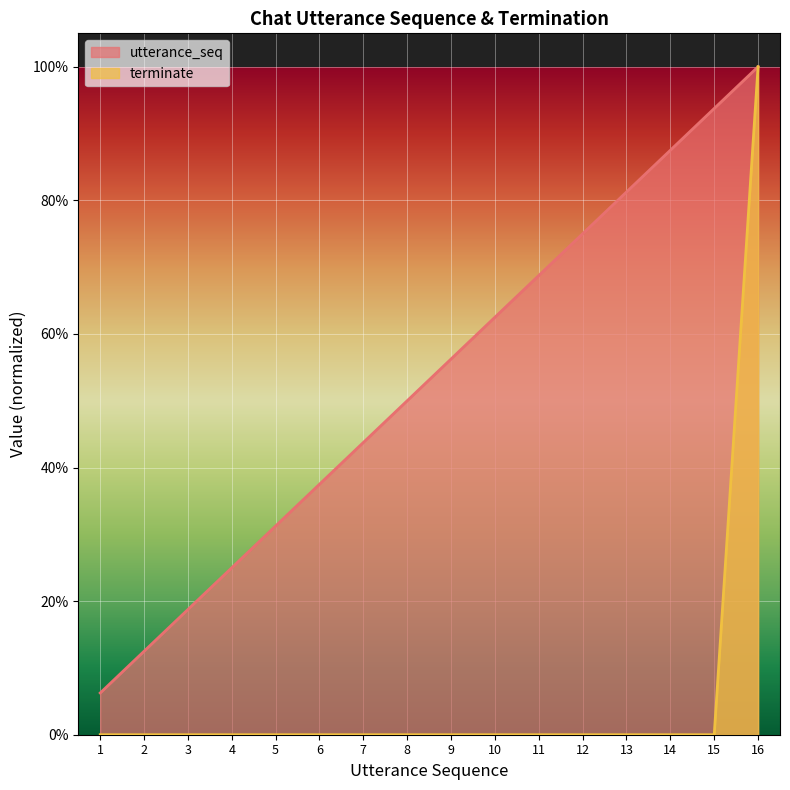

True or false: terminate and utterance_seq intersect in this chart.

False